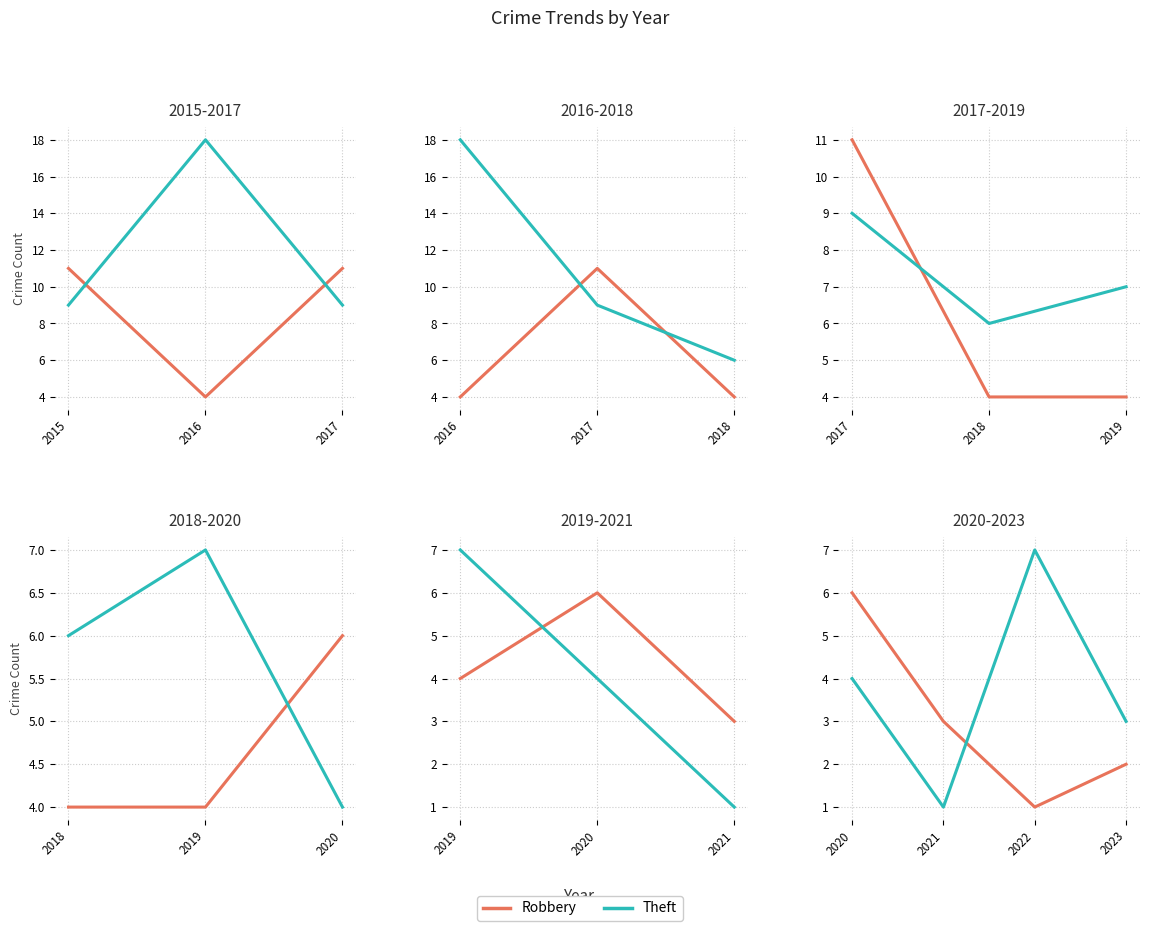

What is the value of the Theft point at the 1st from the left?

4